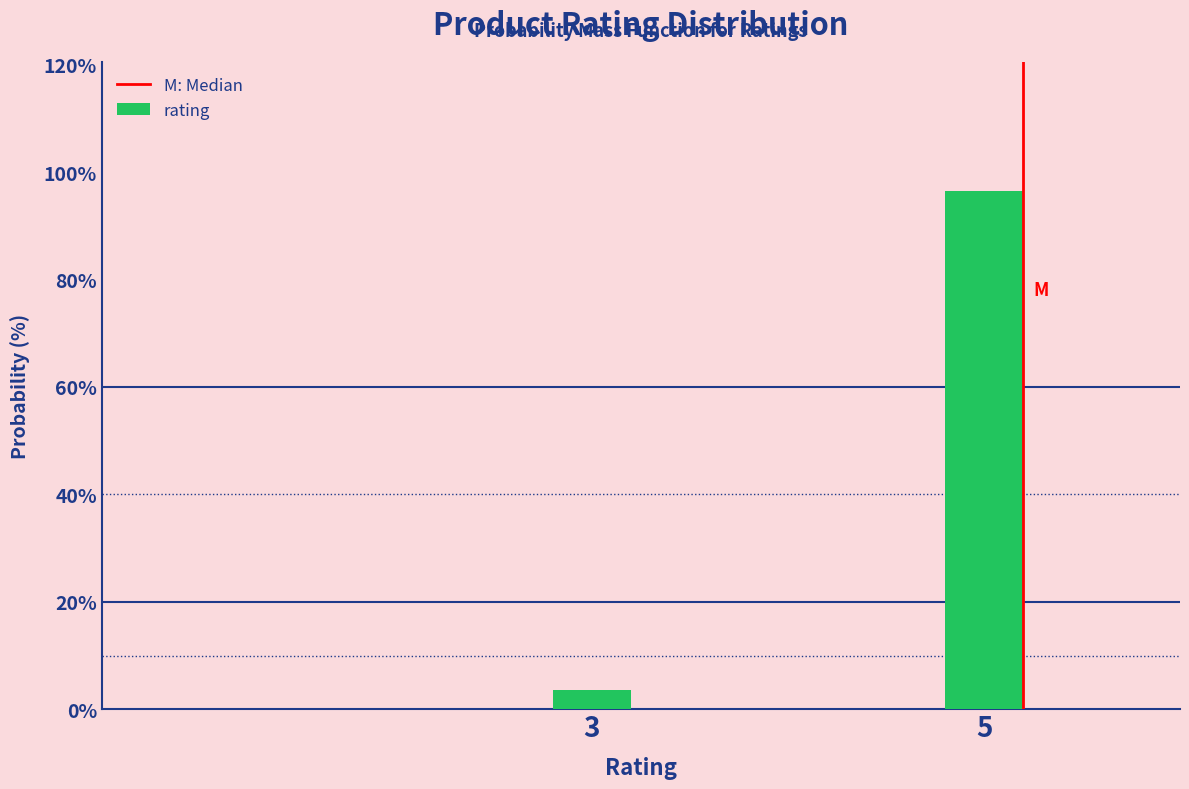

Reading right to left, extract all data points from this chart.

96.4	3.6